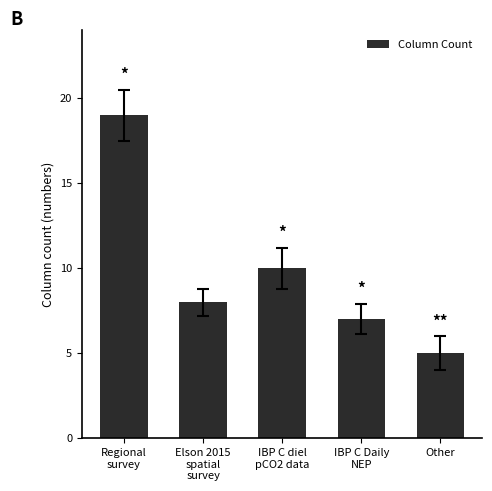

How many data points are less than 8?

2